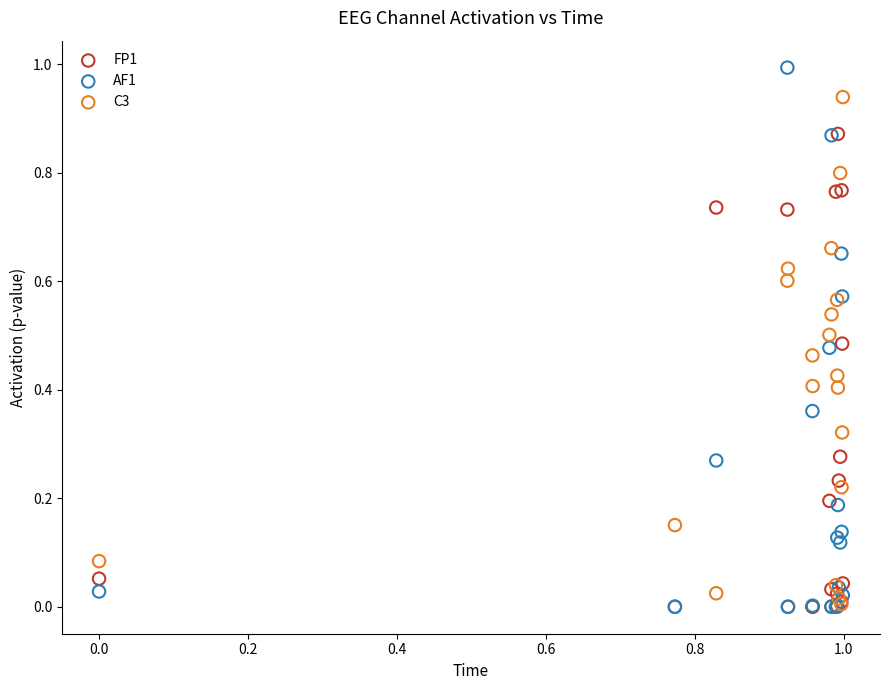

What are all the series names shown in the legend?

FP1, AF1, C3